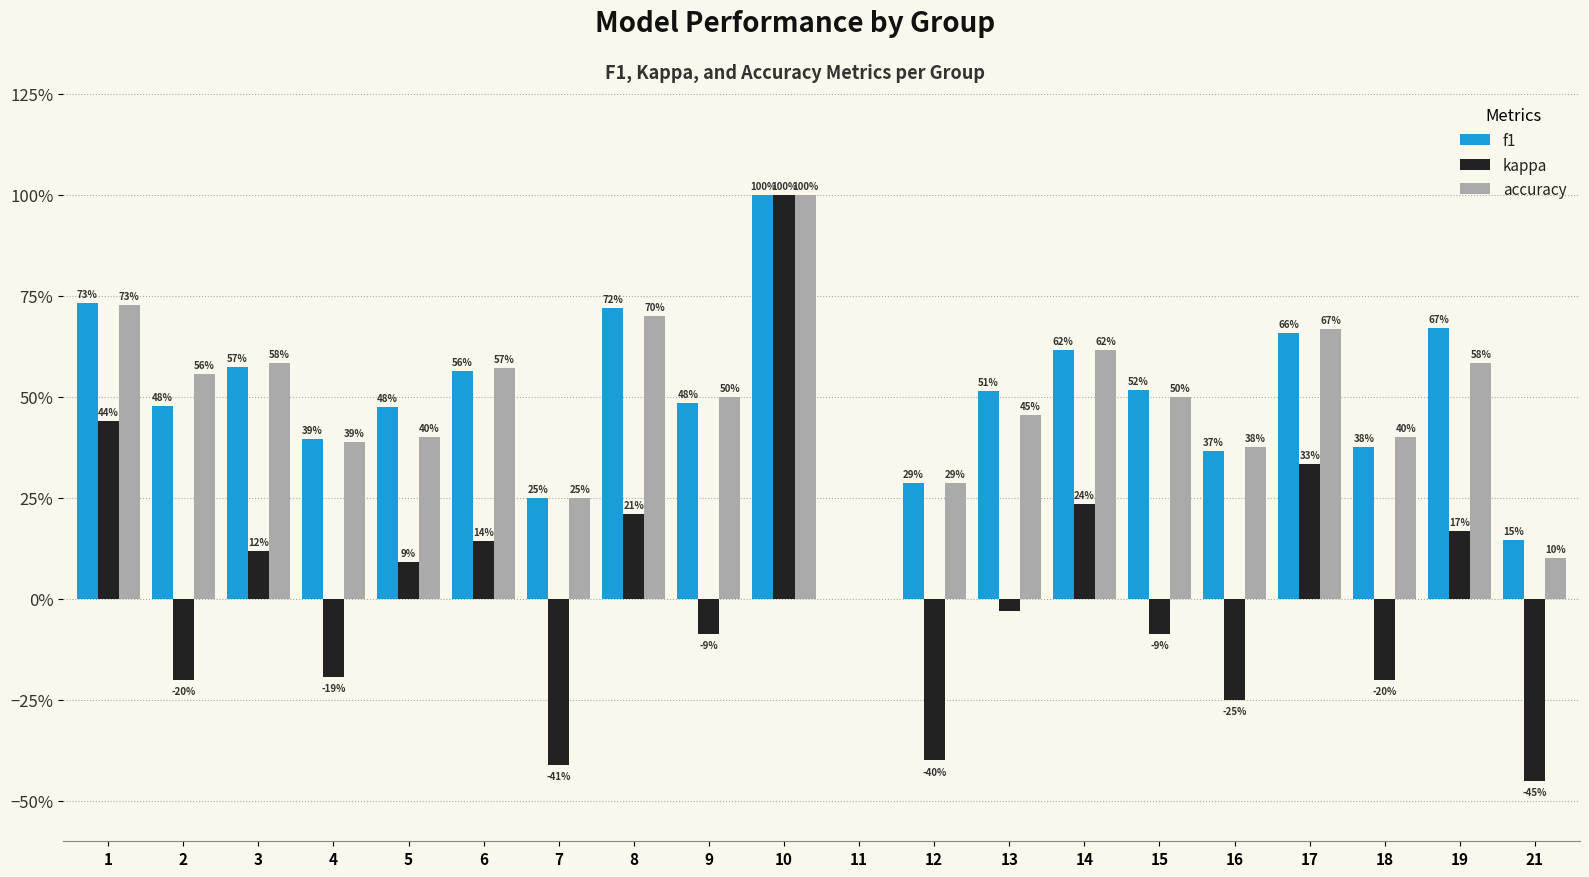

List the labels in order of kappa value, largest first.

10, 1, 17, 14, 8, 19, 6, 3, 5, 11, 13, 9, 15, 4, 18, 2, 16, 12, 7, 21